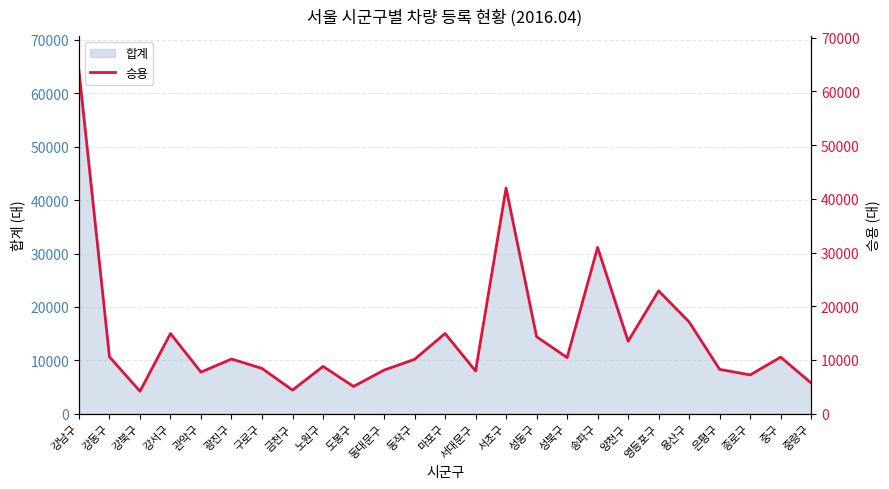

At which category does the data reach its first local peak?

강서구